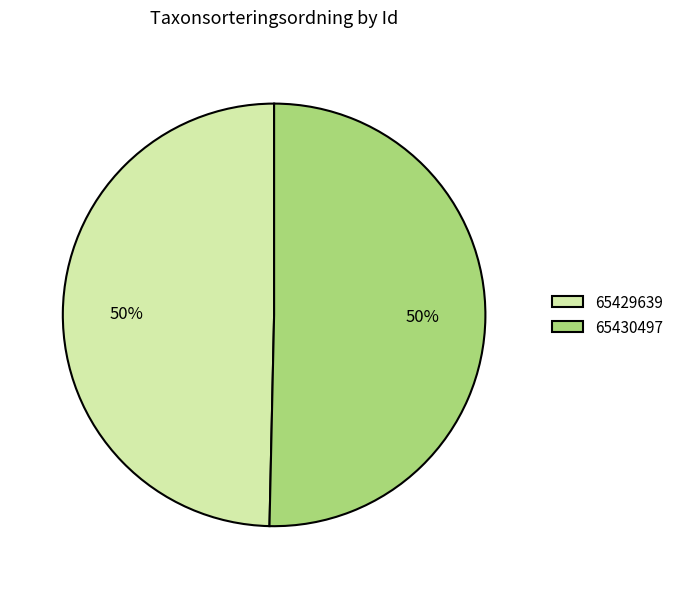

What is the smallest slice in the pie chart?

65429639